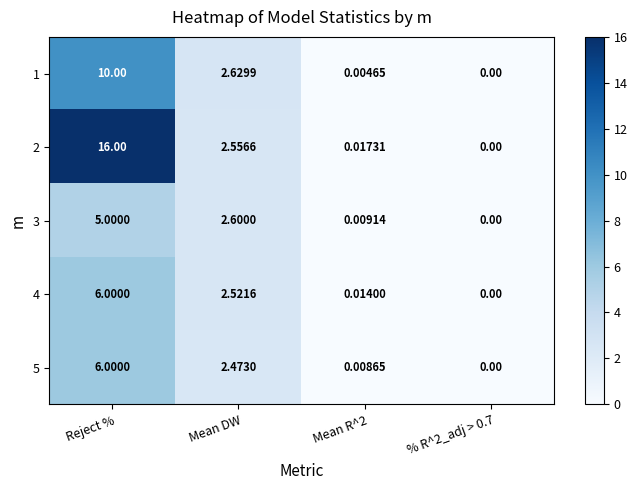

Which series changed the most between Mean DW and Mean R^2?

1